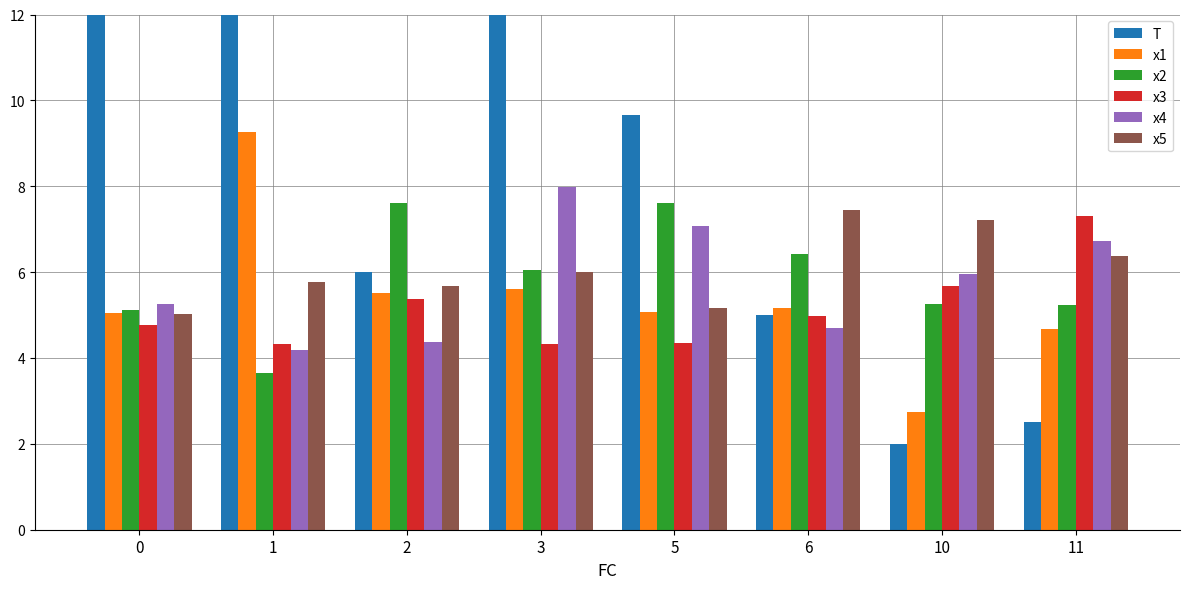

Which series has the largest range (max minus min)?

T